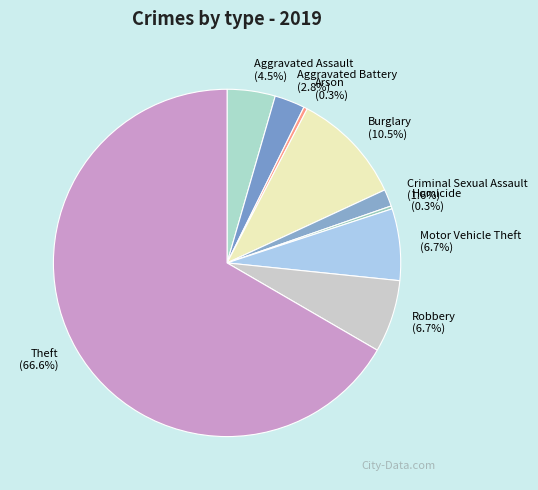

Is there any slice that represents more than half of the pie?

Yes